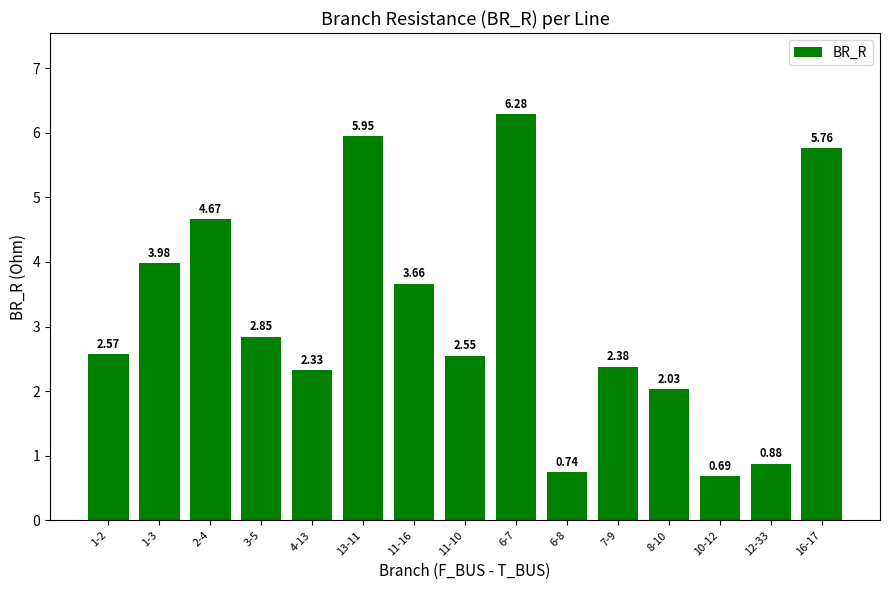

List the labels in order of value, smallest first.

10-12, 6-8, 12-33, 8-10, 4-13, 7-9, 11-10, 1-2, 3-5, 11-16, 1-3, 2-4, 16-17, 13-11, 6-7